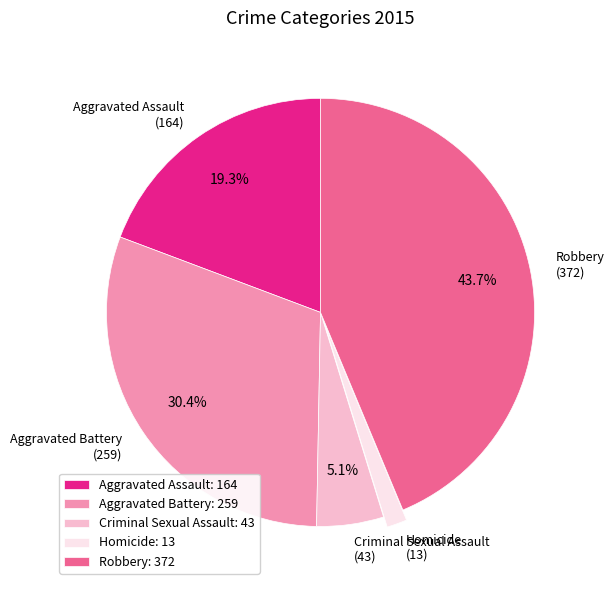

Which has a higher value, Criminal Sexual Assault or Aggravated Assault?

Aggravated Assault